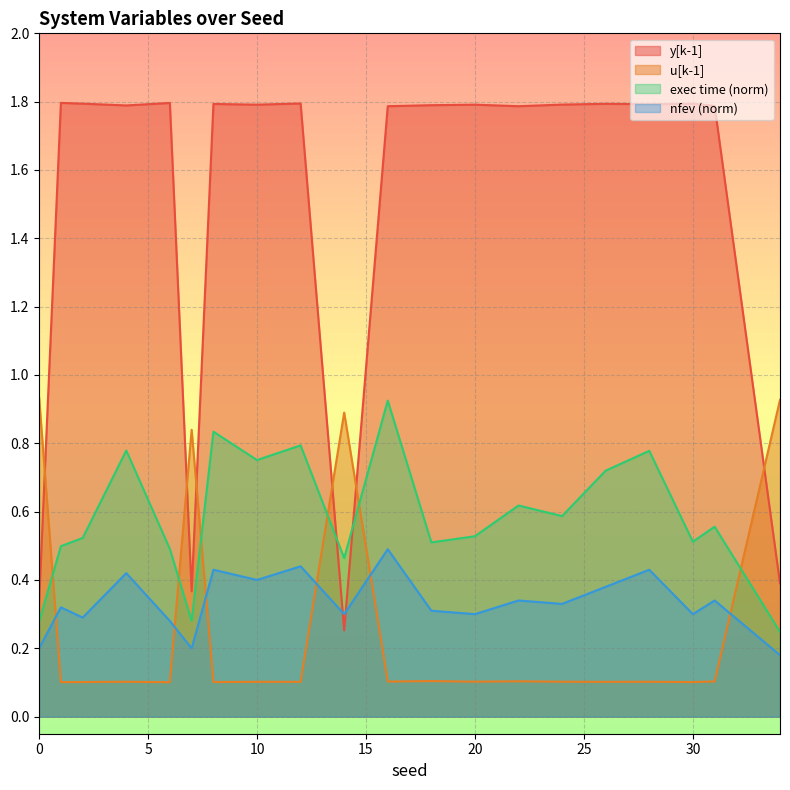

What position from the left is 0?

1